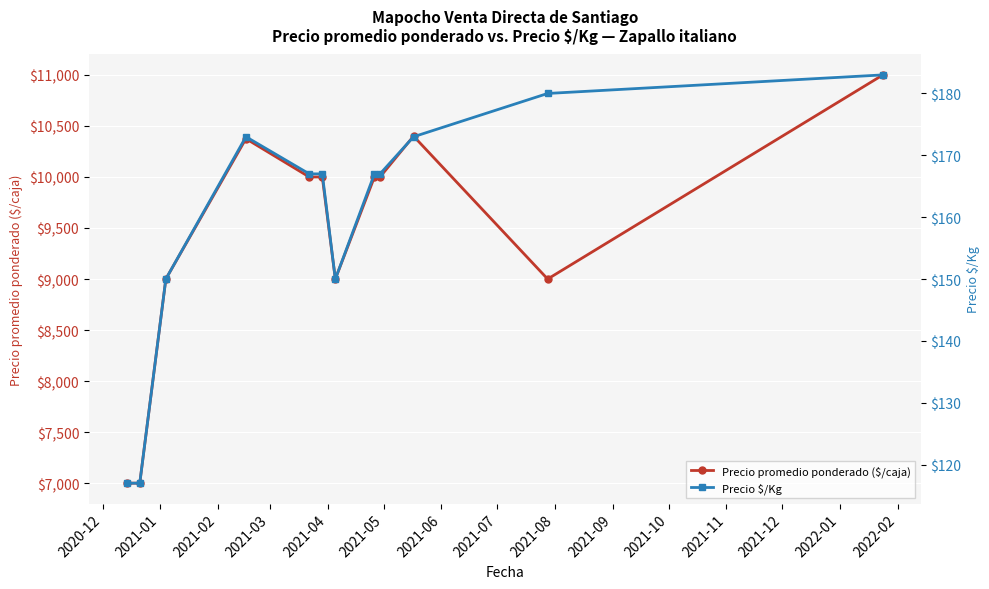

What is the highest value of the Precio promedio ponderado ($/caja) series?

11000